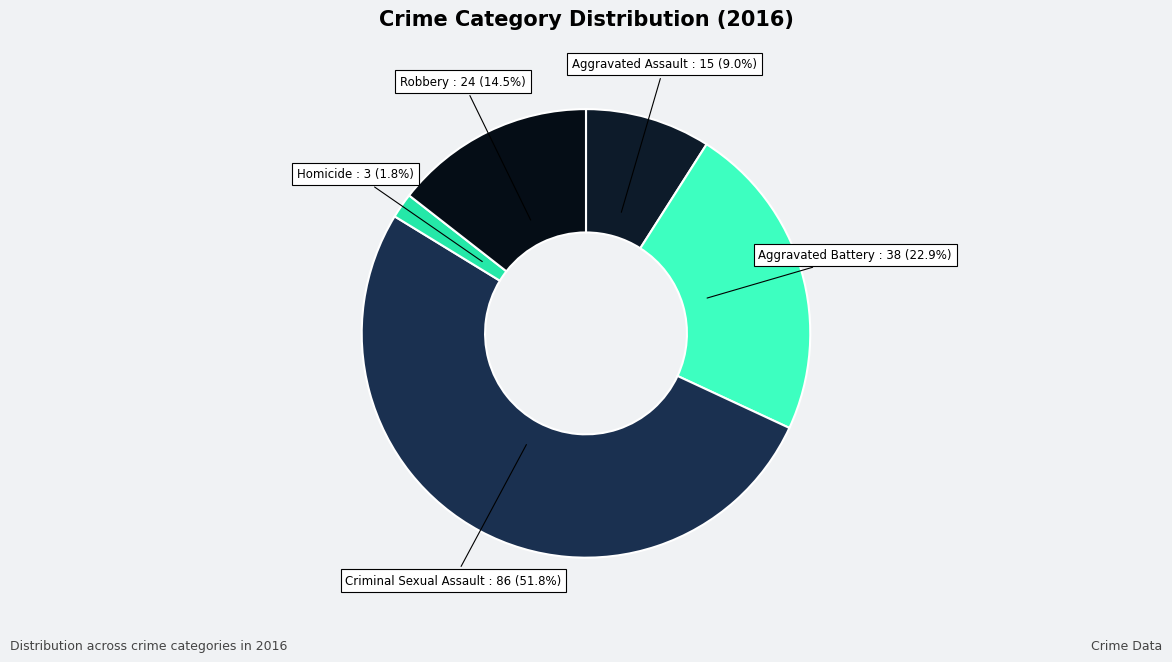

What percentage is the Criminal Sexual Assault slice, to the nearest percent?

52%